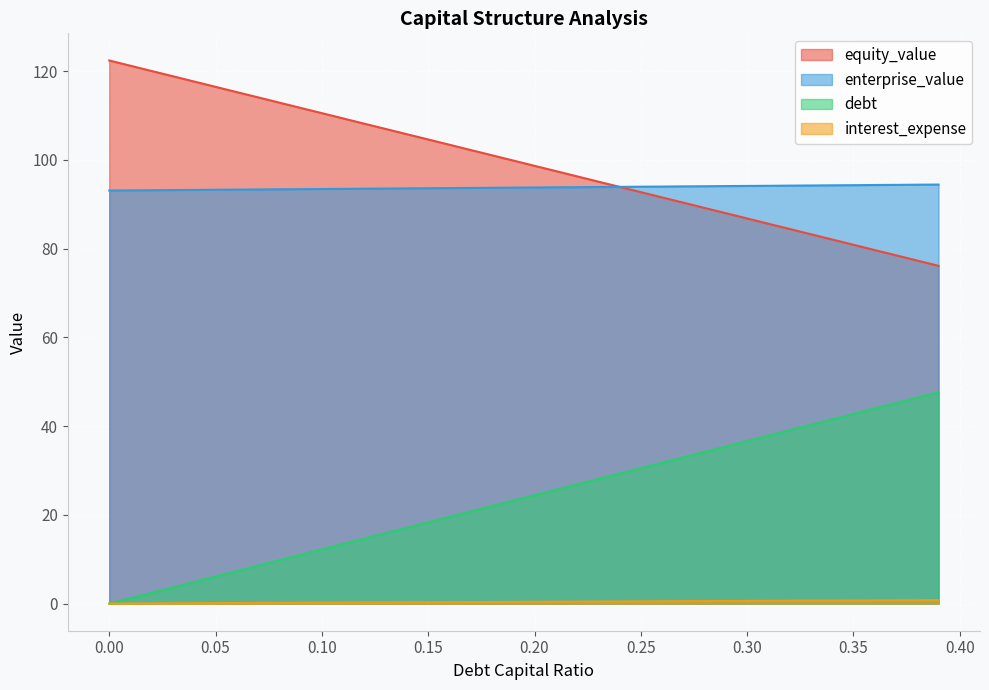

True or false: interest_expense and enterprise_value intersect in this chart.

False